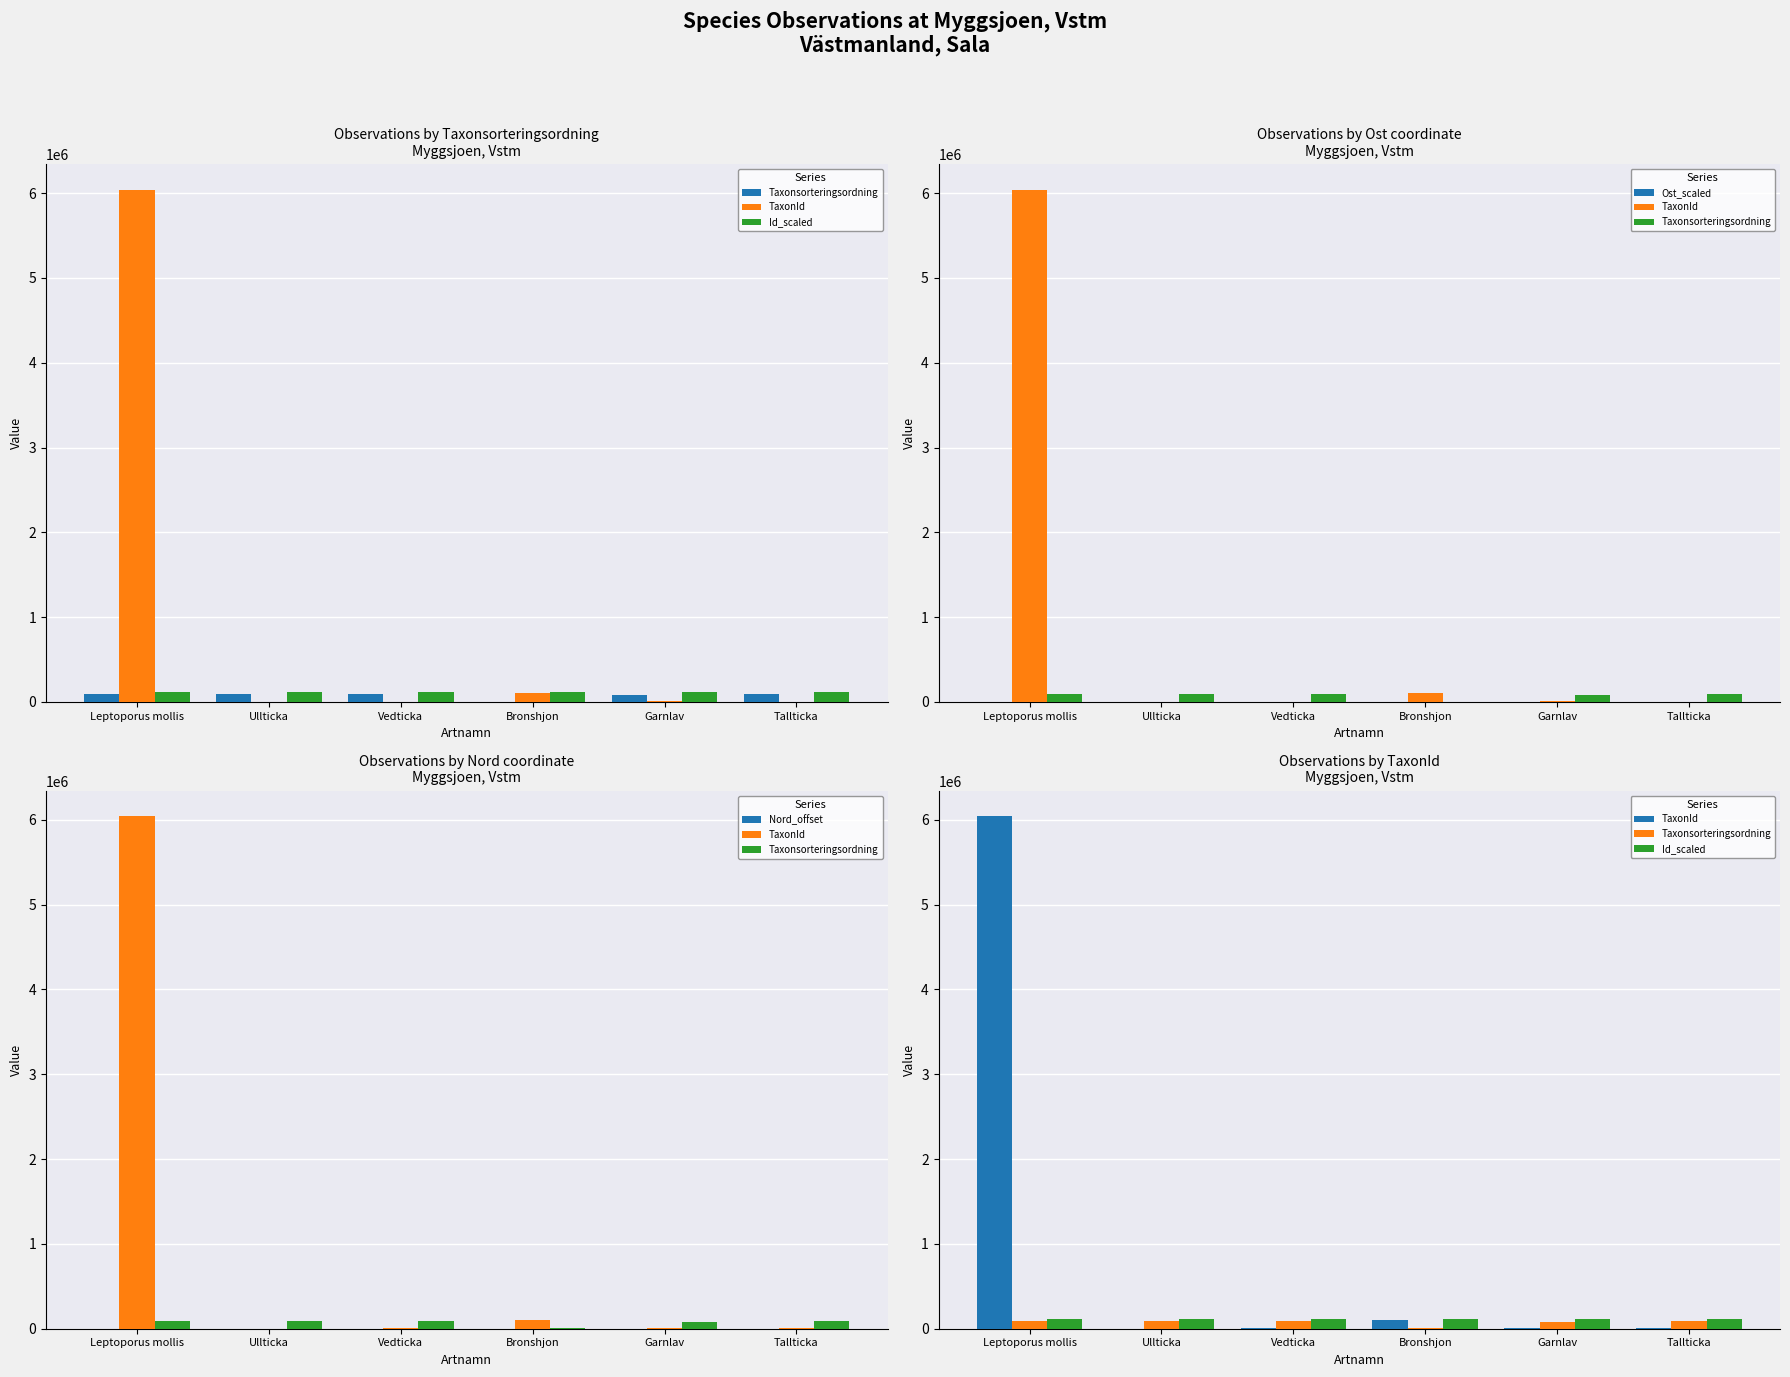

Are the bars horizontal?

No